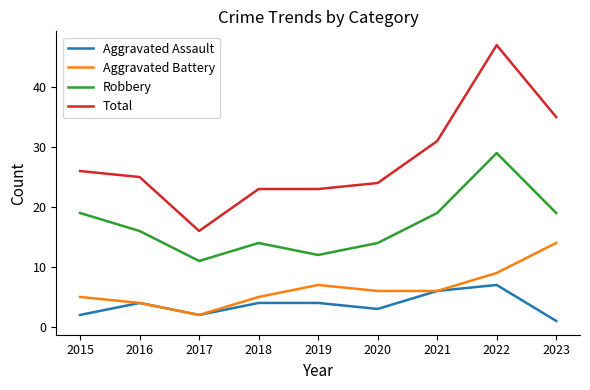

What is the total value across all series at 2016?

49